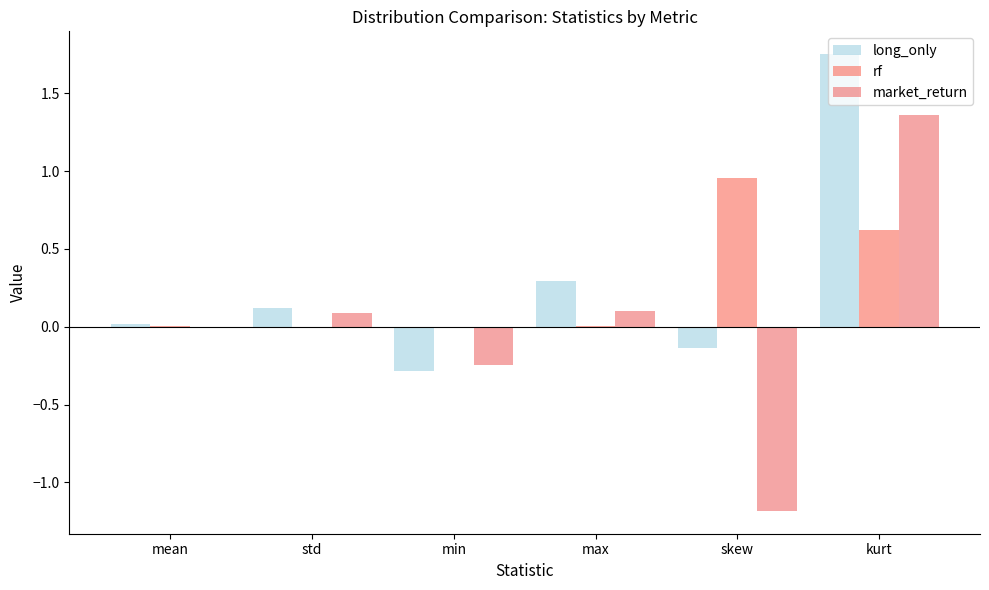

List the labels in order of long_only value, largest first.

kurt, max, std, mean, skew, min